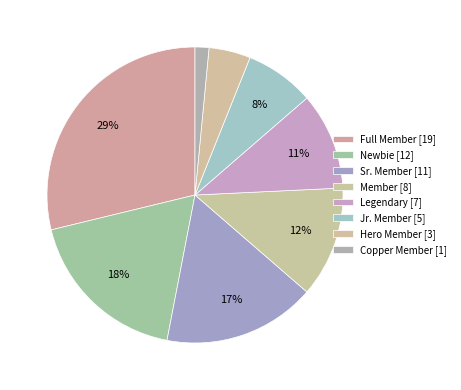

Rank the categories by value from lowest to highest.

Copper Member, Hero Member, Jr. Member, Legendary, Member, Sr. Member, Newbie, Full Member